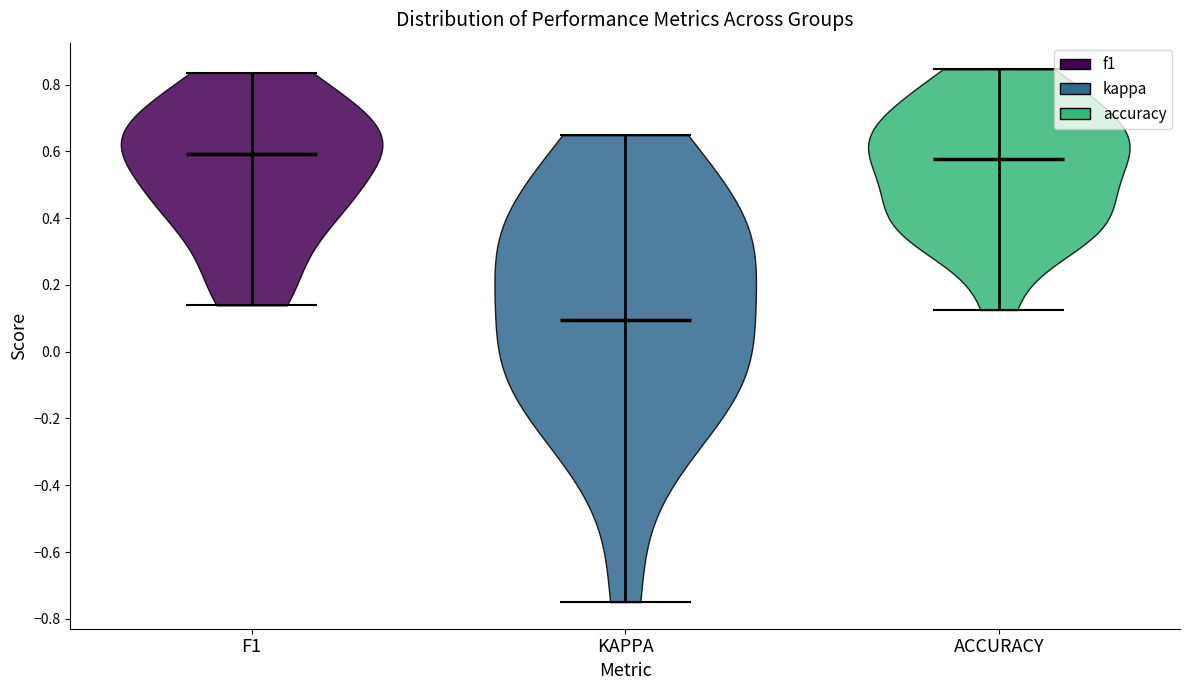

What is the highest point the violin for KAPPA reaches on the y-axis? The values are not printed on the chart, so give them approximately, as read against the axis.

0.64